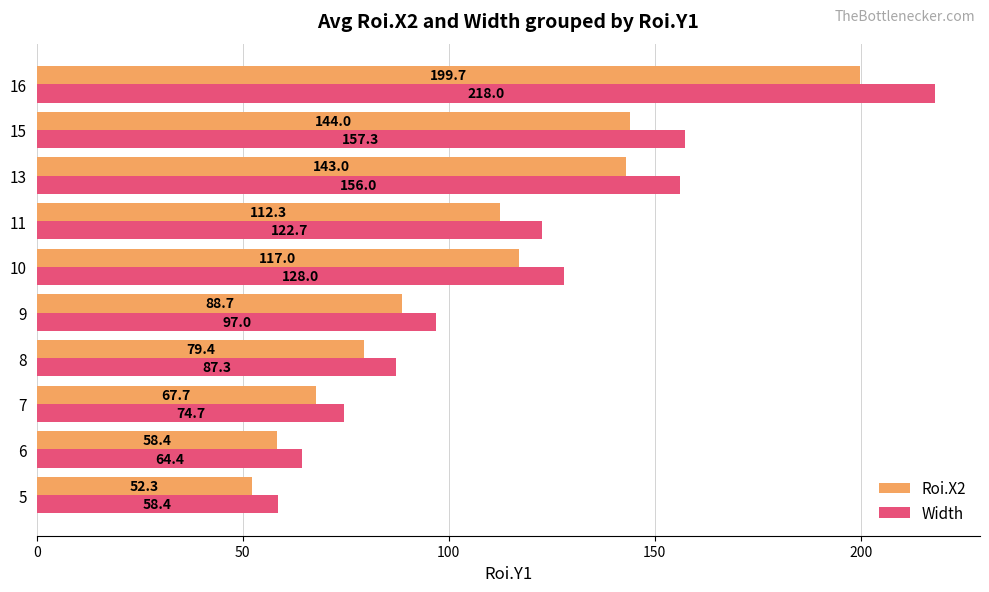

Which series has the largest range (max minus min)?

Width